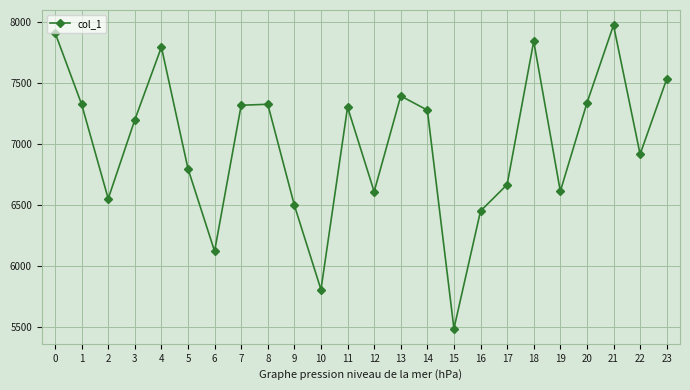

What is the average value?

7002